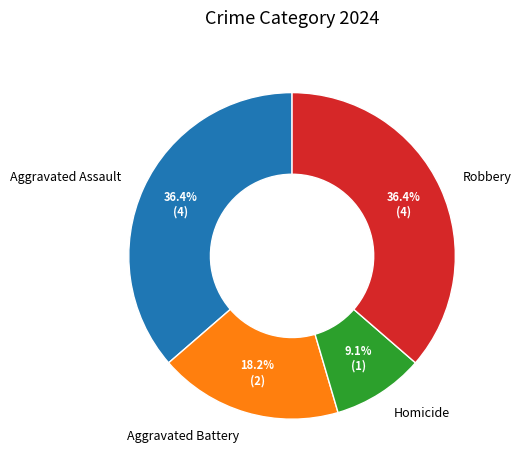

To the nearest percent, what percentage of the pie is Robbery?

36%